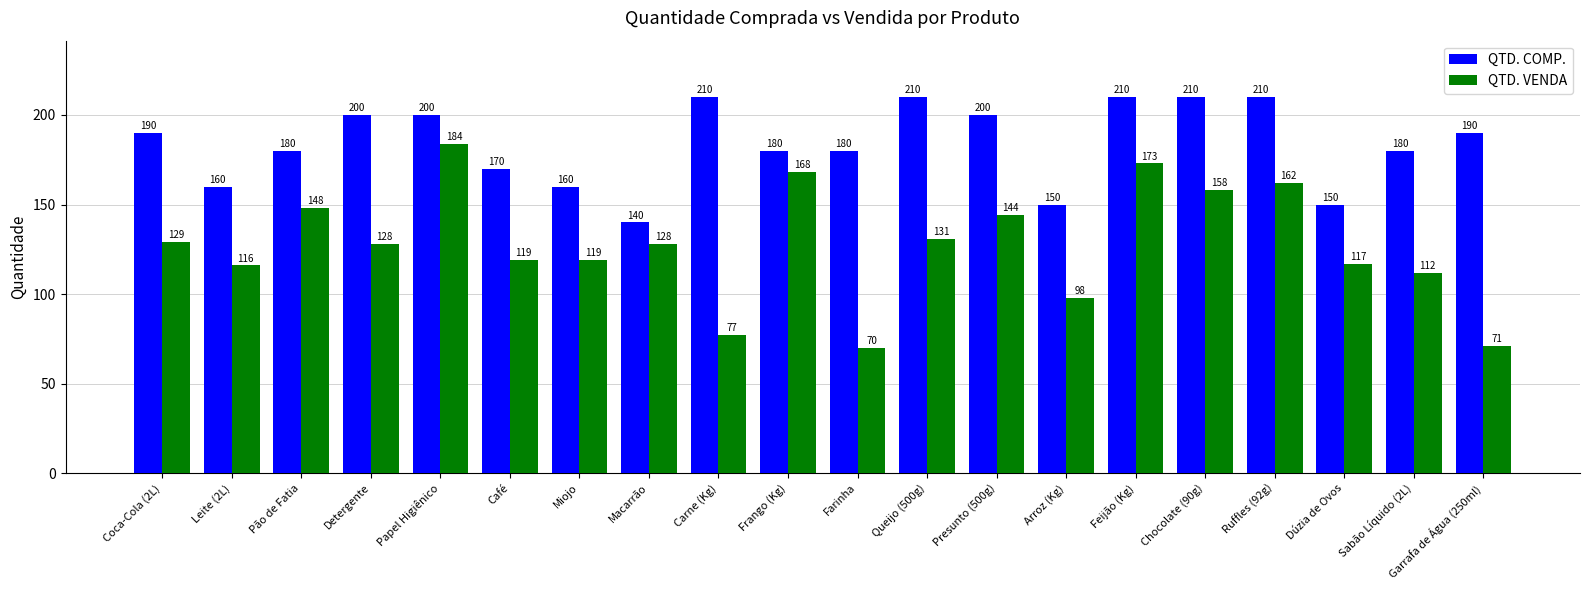

What is the total value across all series at Dúzia de Ovos?

267